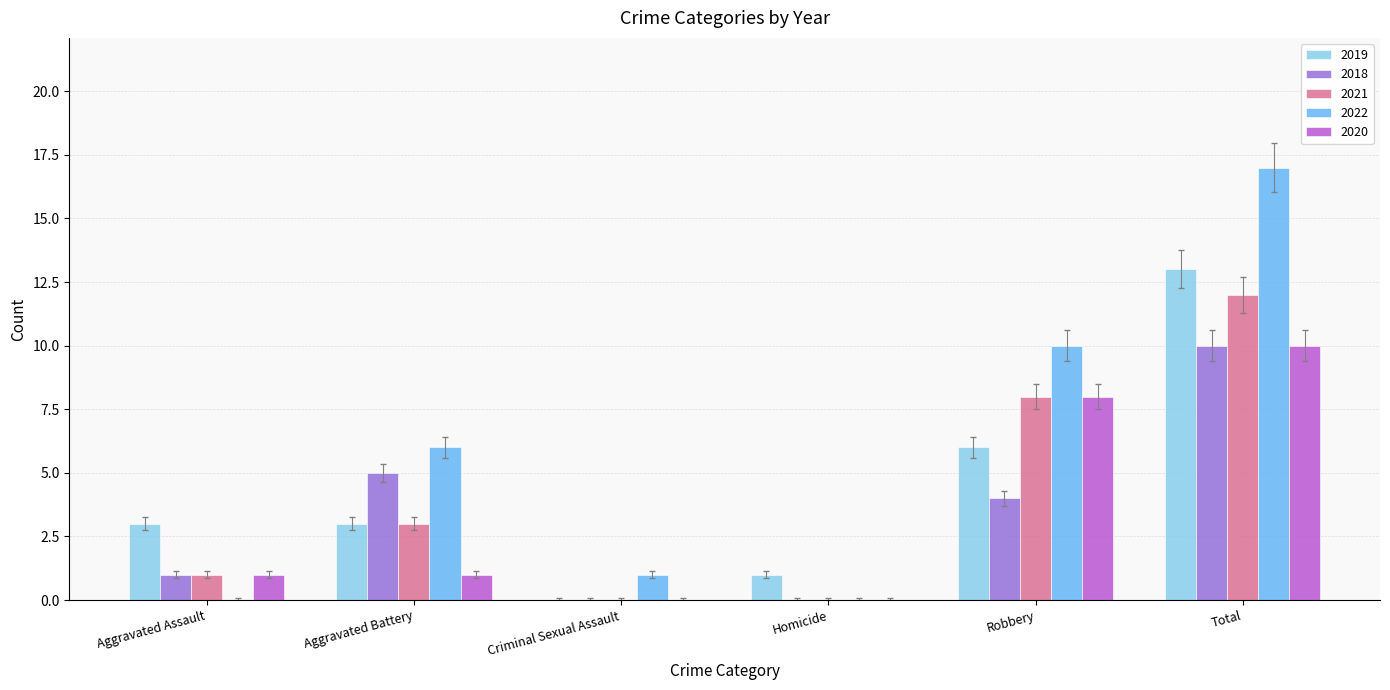

Is it true that 2022 equals 6 at Aggravated Battery?

True